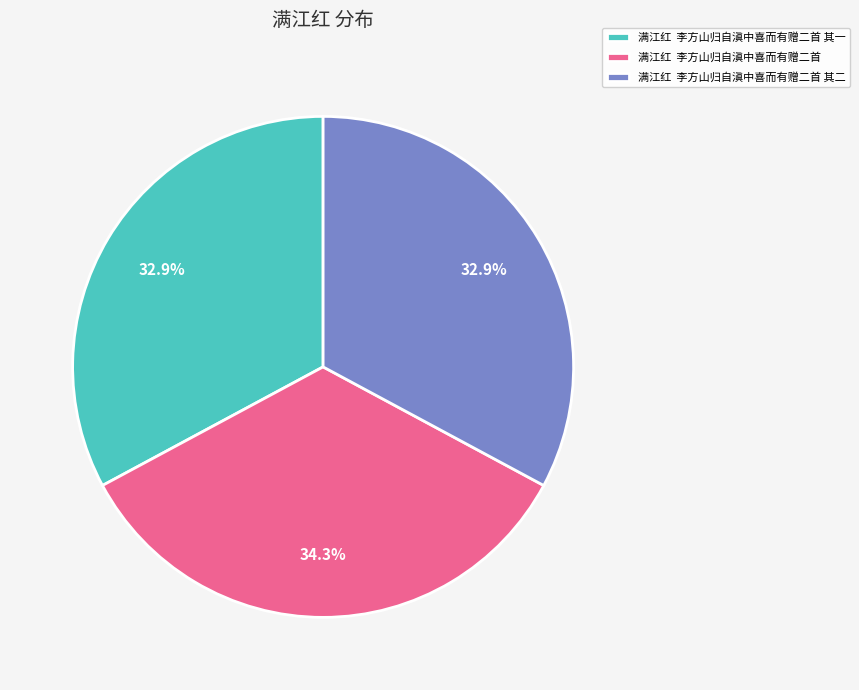

How much of the chart is everything except 满江红 李方山归自滇中喜而有赠二首 其一?

67.1%